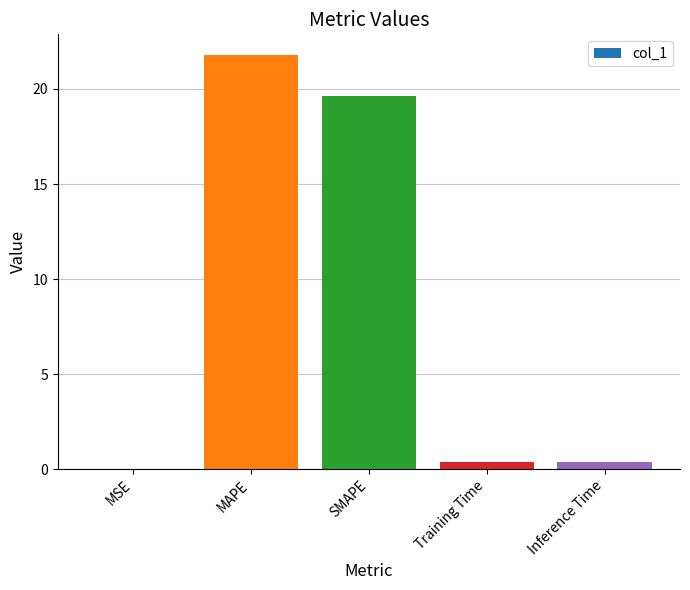

The chart shows a value of 4.9 at MAPE. True or false?

False